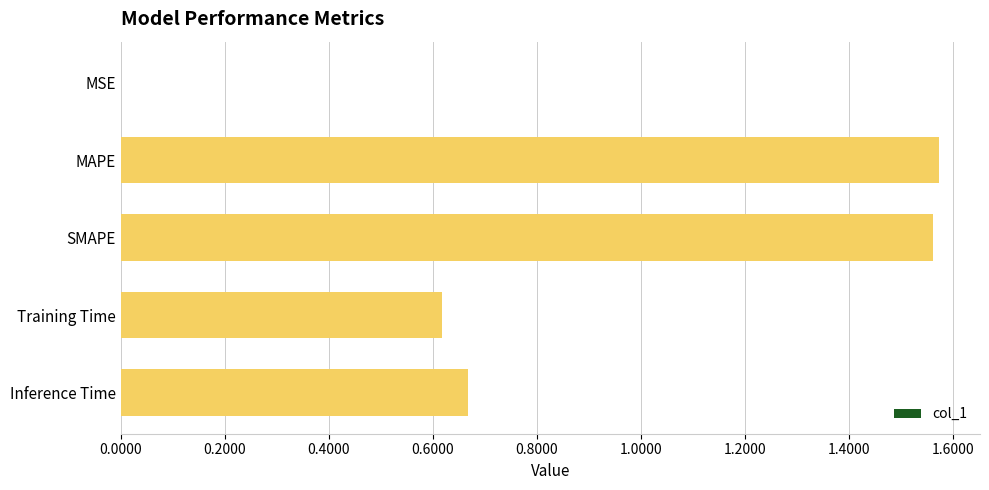

Between Training Time and Inference Time, which is larger?

Inference Time